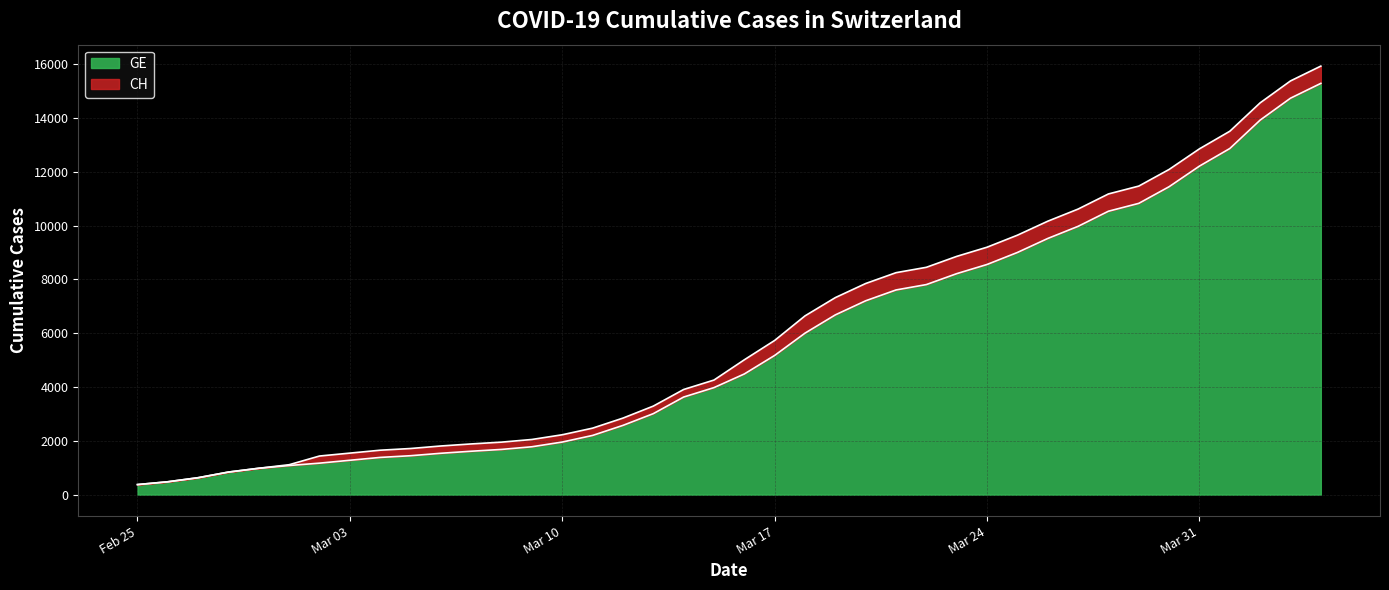

What is the maximum value for GE?

15284